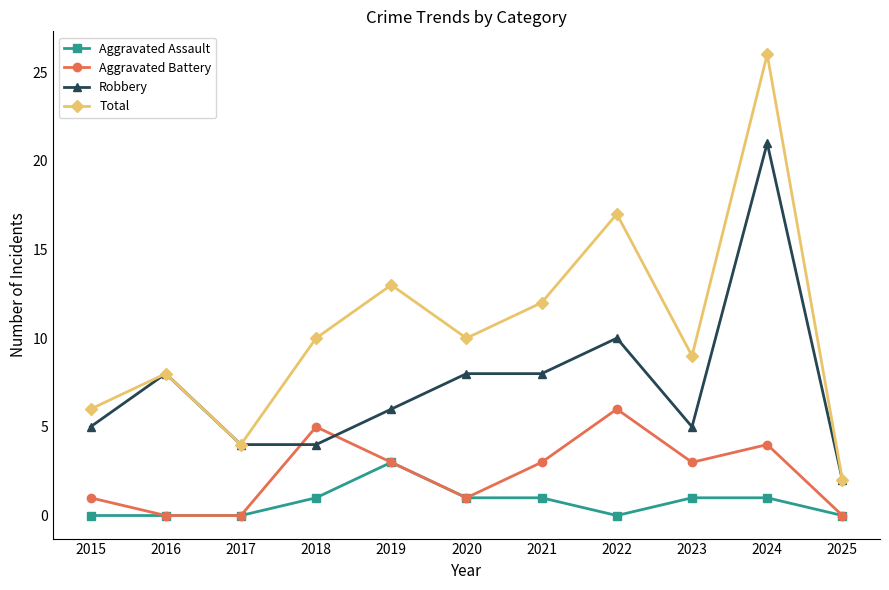

What is the average value of the Robbery series?

7